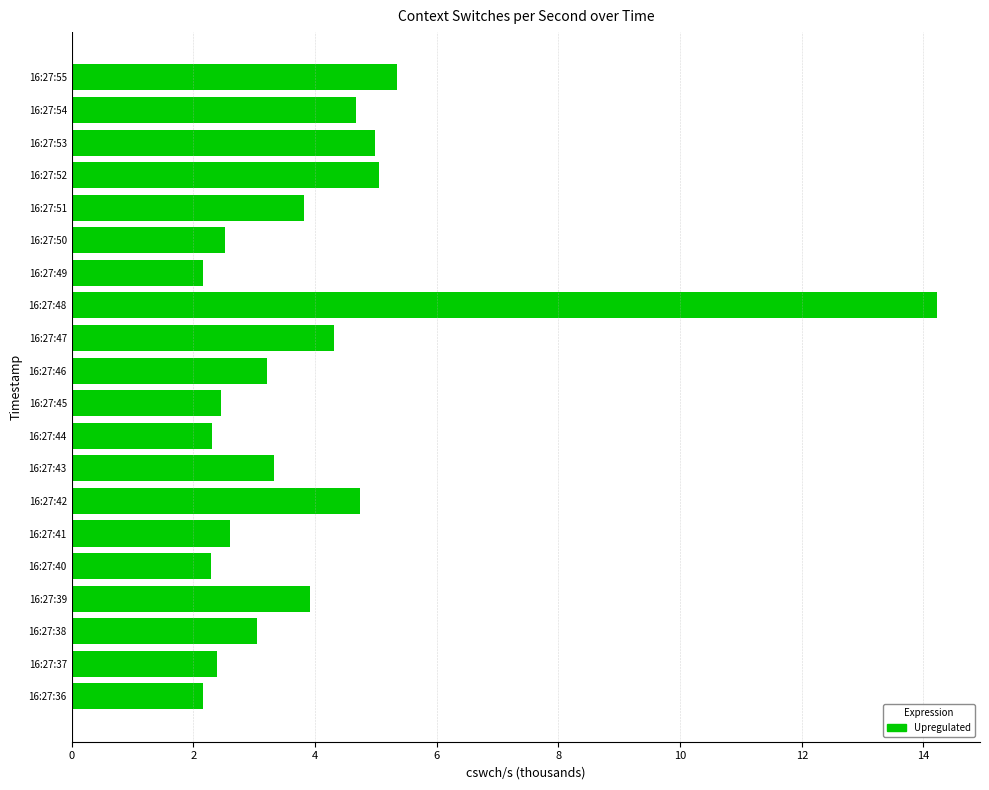

Approximately how many times larger is the value at 16:27:51 compared to 16:27:54?

0.8